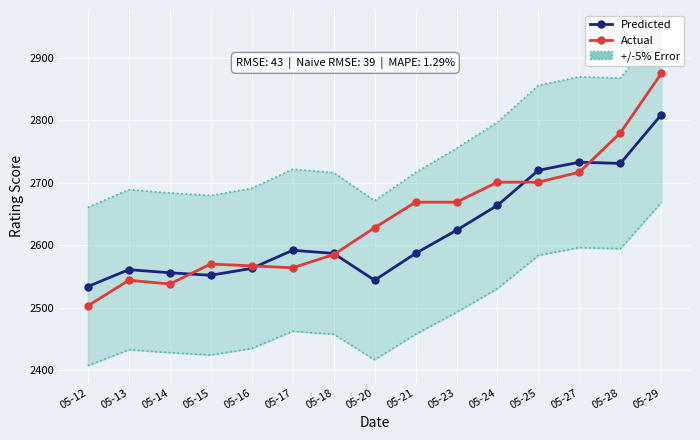

At which category does Predicted reach its first local peak?

05-13